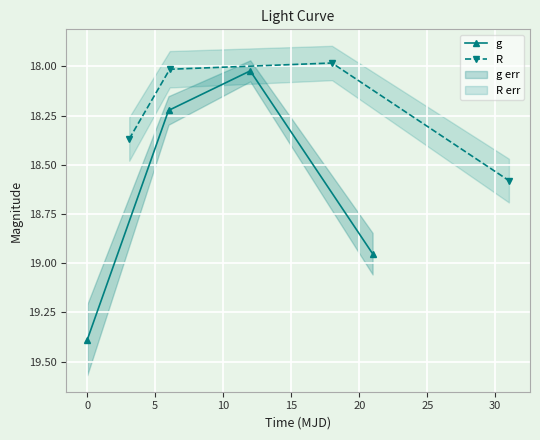

True or false: g and R intersect in this chart.

False